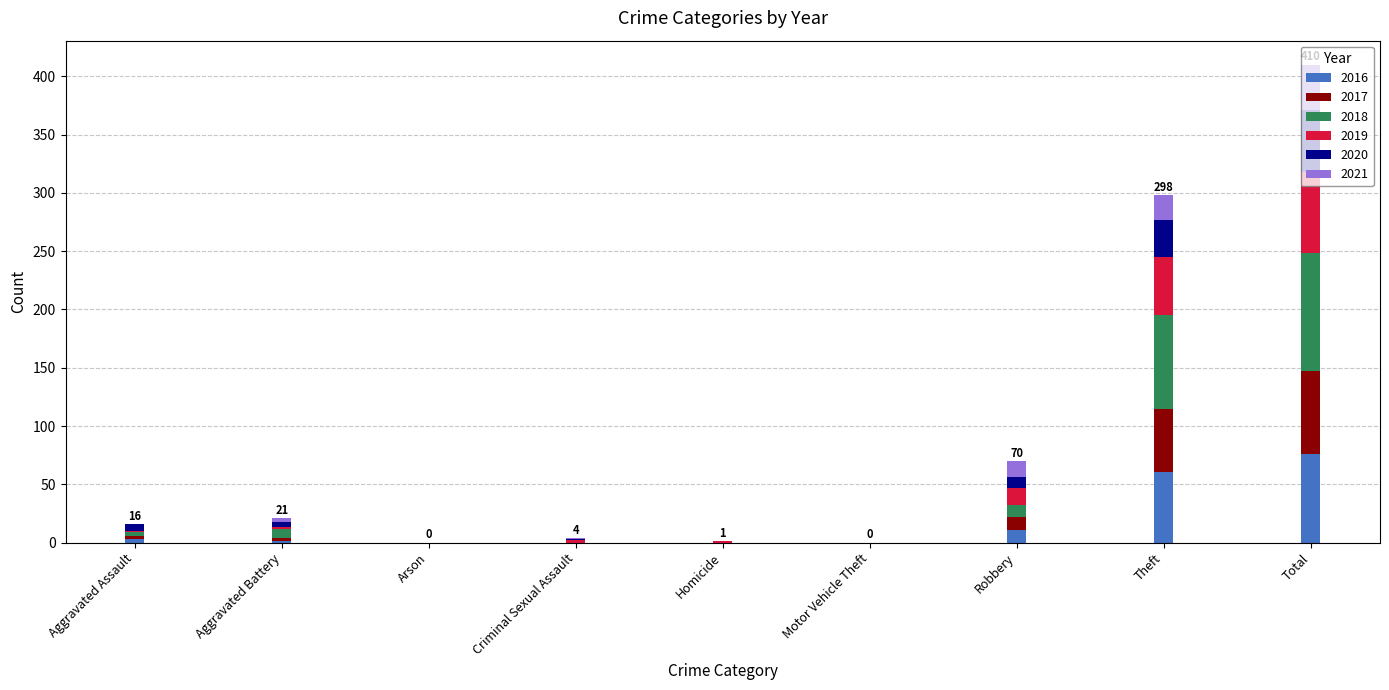

Are the bars horizontal?

No